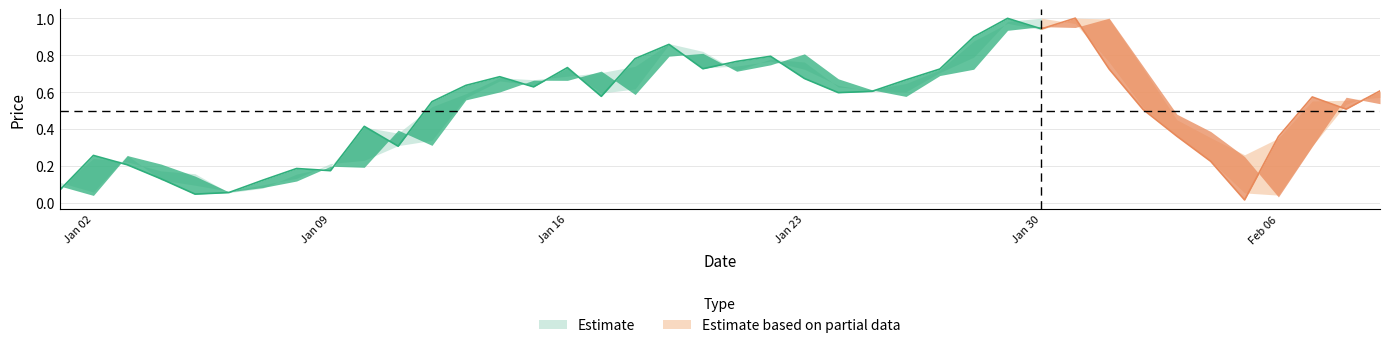

Reading left to right, list all the values displayed in this chart.

Open: 0.1	0.0	0.3	0.2	0.1	0.1	0.1	0.1	0.2	0.2	0.4	0.3	0.6	0.6	0.7	0.7	0.7	0.6	0.8	0.8	0.7	0.7	0.8	0.7	0.6	0.6	0.7	0.7	0.9	1.0	0.9	1.0	0.7	0.5	0.4	0.3	0.0	0.3	0.6	0.5
High: 0.1	0.2	0.2	0.2	0.2	0.1	0.1	0.2	0.2	0.4	0.4	0.5	0.6	0.7	0.7	0.7	0.7	0.7	0.9	0.8	0.7	0.8	0.8	0.6	0.6	0.6	0.7	0.9	1.0	0.9	1.0	1.0	0.7	0.5	0.4	0.3	0.4	0.6	0.6	0.6
Low: 0.1	0.1	0.3	0.1	0.1	0.1	0.1	0.1	0.2	0.2	0.3	0.3	0.6	0.7	0.6	0.7	0.6	0.6	0.9	0.7	0.7	0.8	0.7	0.6	0.6	0.6	0.7	0.8	1.0	1.0	1.0	0.8	0.5	0.4	0.2	0.1	0.0	0.3	0.5	0.6
Close: 0.1	0.3	0.2	0.1	0.0	0.1	0.1	0.2	0.2	0.4	0.3	0.5	0.6	0.7	0.6	0.7	0.6	0.8	0.9	0.7	0.8	0.8	0.7	0.6	0.6	0.7	0.7	0.9	1.0	0.9	1.0	0.7	0.5	0.4	0.2	0.0	0.4	0.6	0.5	0.6